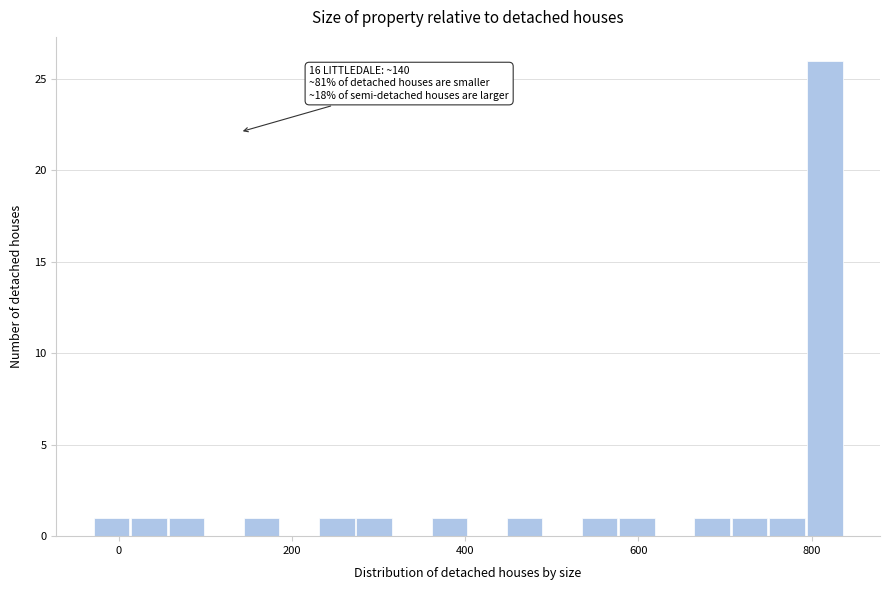

Read against the x-axis, roughly where is the centre of the tallest bar?

820